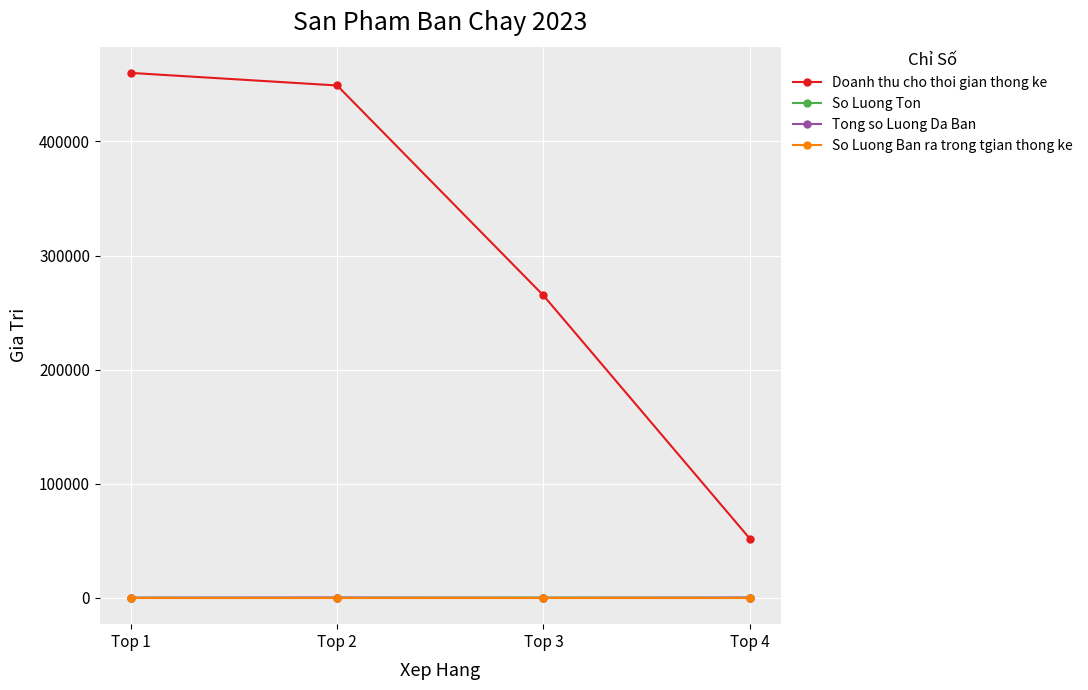

Which series has the widest spread of values?

Doanh thu cho thoi gian thong ke